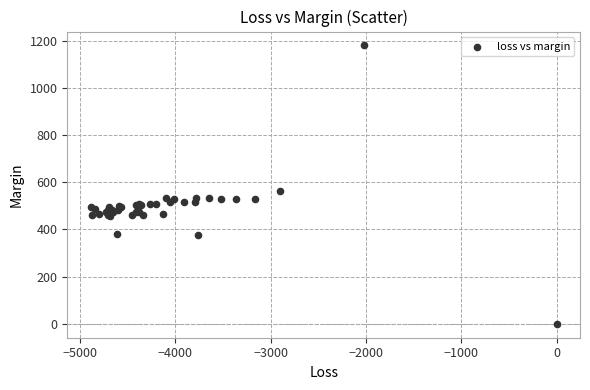

What Y value in the scatter plot is closest to 589?

564.2